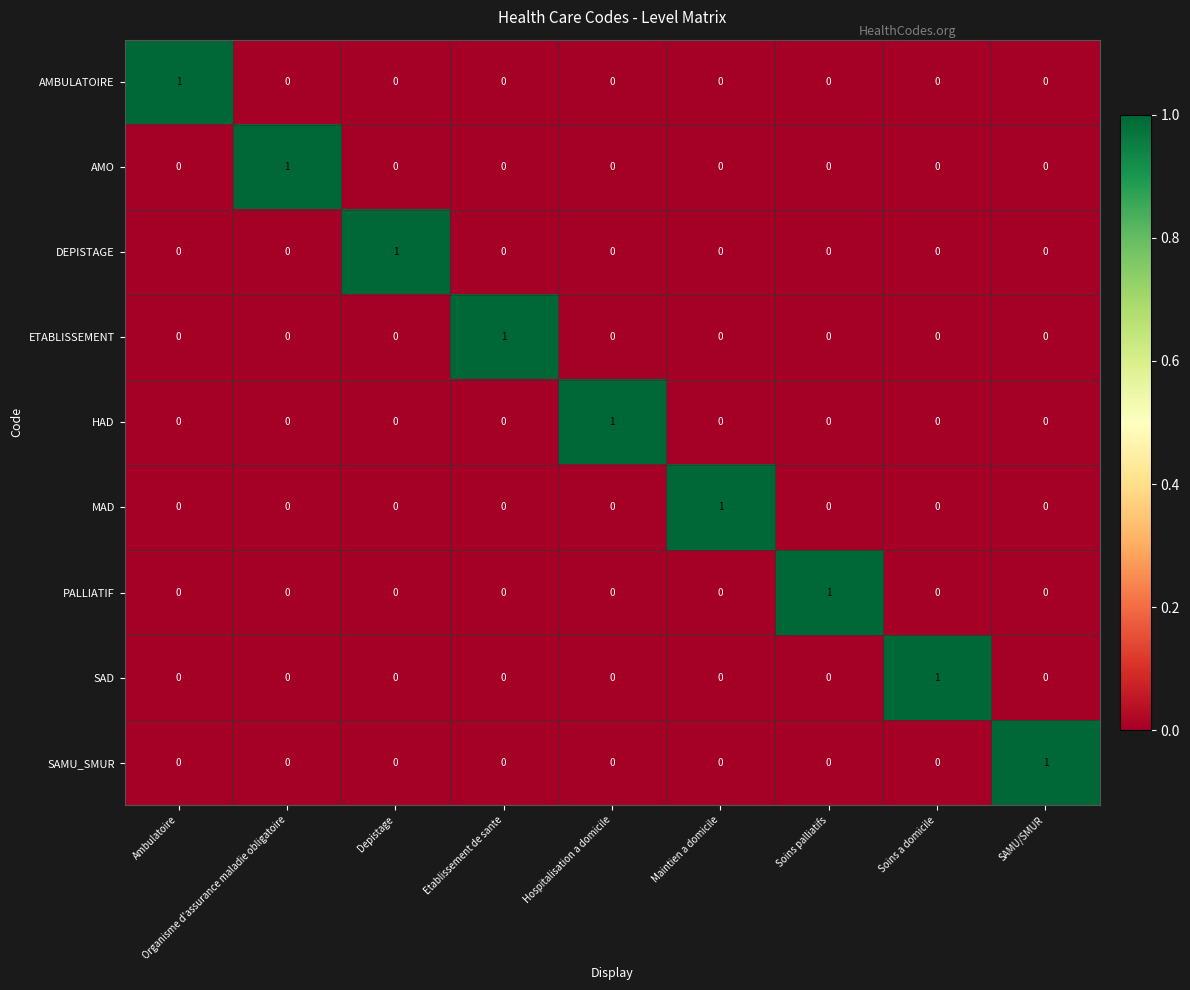

Is the value of HAD at Hospitalisation a domicile greater than the value of PALLIATIF at Hospitalisation a domicile?

Yes